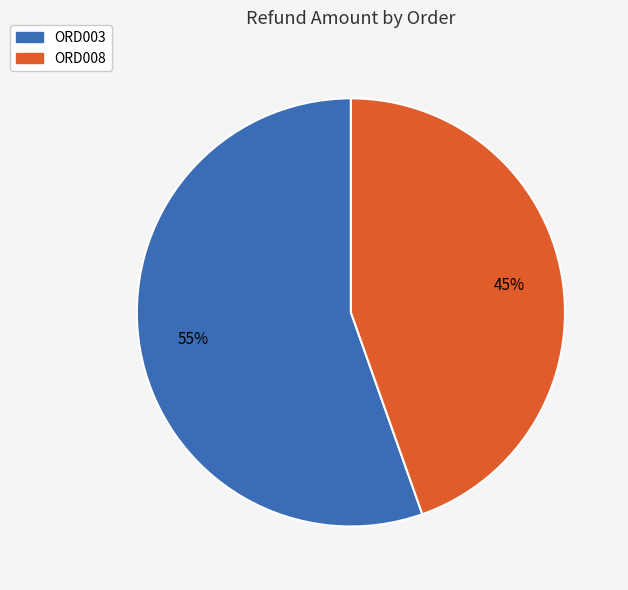

Is it true that ORD008 is 45% of the pie?

True